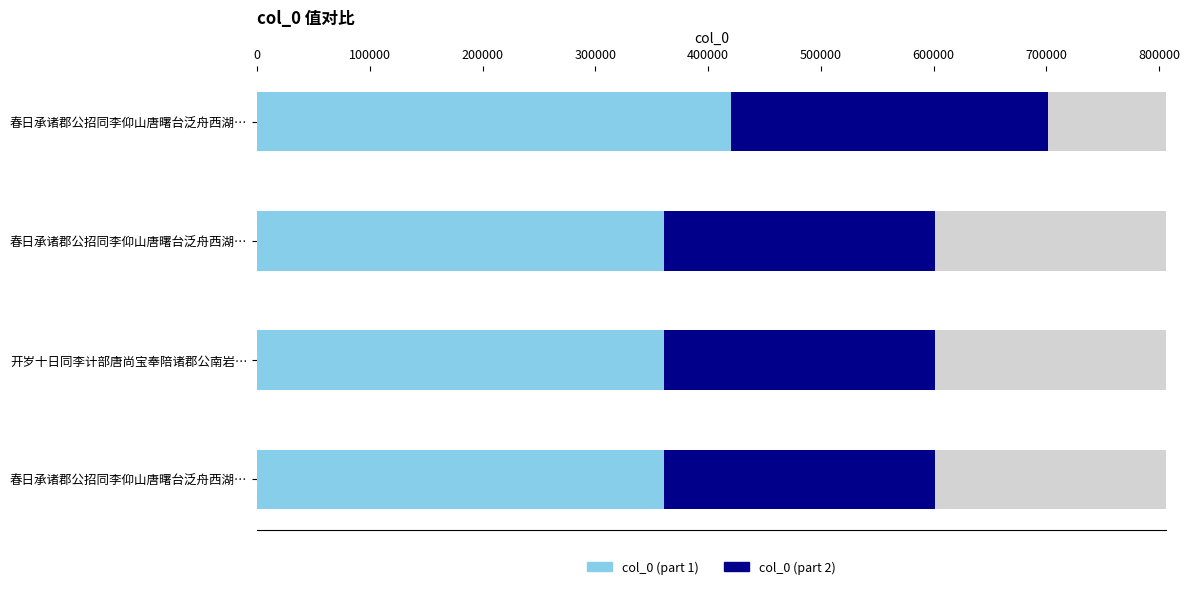

What is the value of the 1st bar from the left?

701059